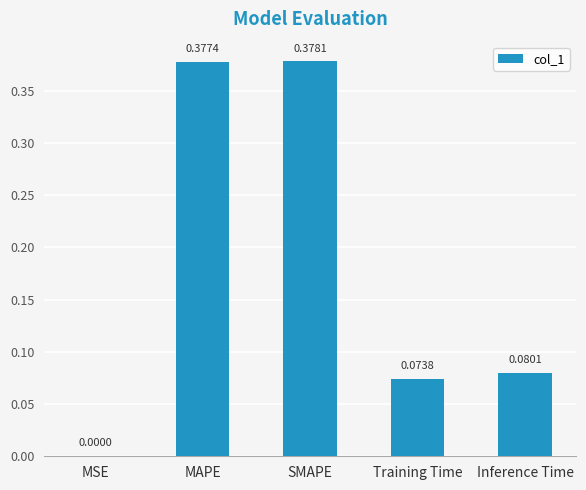

Where is the data nearest to the value 0?

MSE